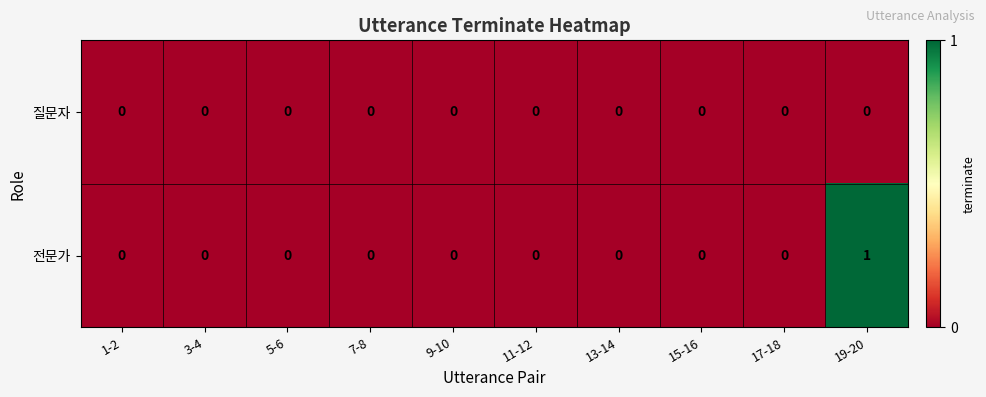

Which series has the widest spread of values?

전문가